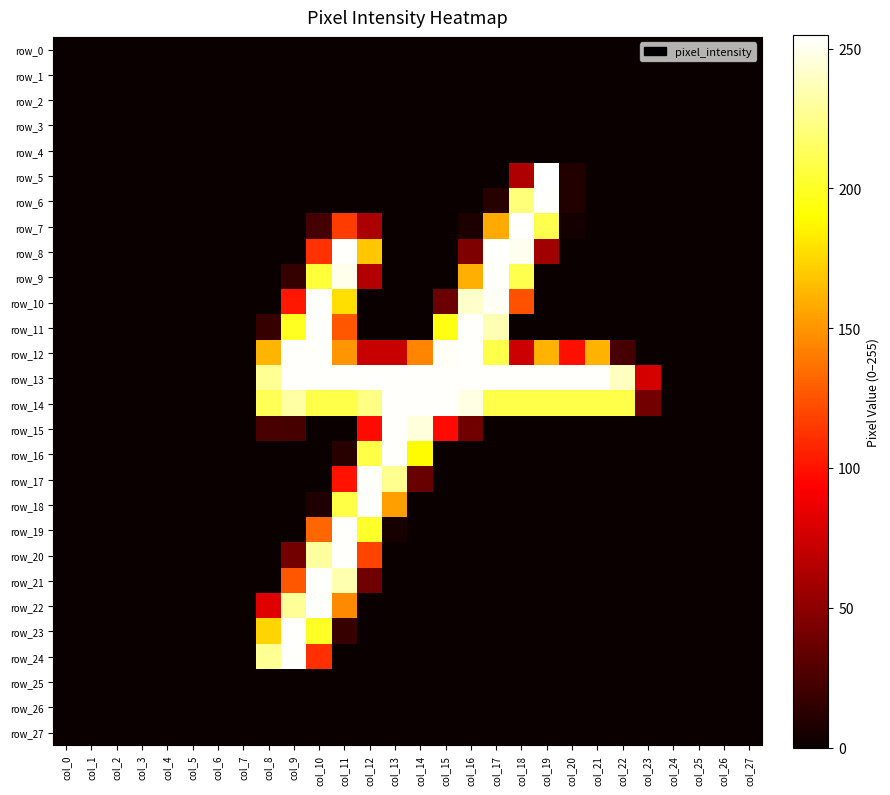

At col_21, list the series in order from smallest to largest.

row_0, row_1, row_2, row_3, row_4, row_5, row_6, row_7, row_8, row_9, row_10, row_11, row_15, row_16, row_17, row_18, row_19, row_20, row_21, row_22, row_23, row_24, row_25, row_26, row_27, row_12, row_14, row_13